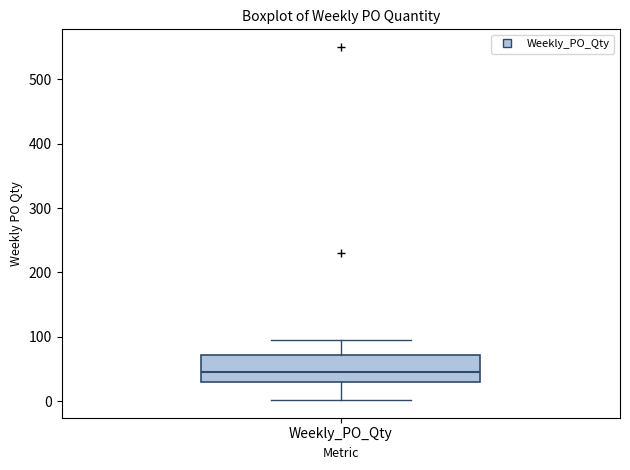

Transcribe this box plot: give where the median line is, the range the box spans, and where the two whiskers end, as read against the y-axis. The values are not printed on the chart, so give them approximately, as read against the axis.

median 50, box 30 to 70, whiskers 0 to 100